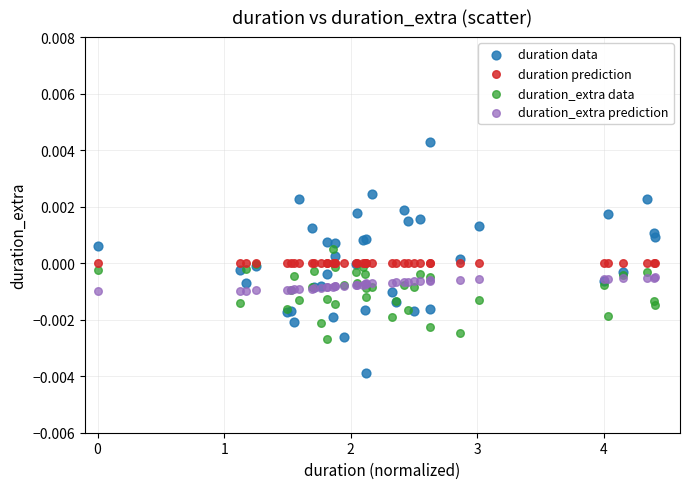

What are all the series names shown in the legend?

duration data, duration prediction, duration_extra data, duration_extra prediction